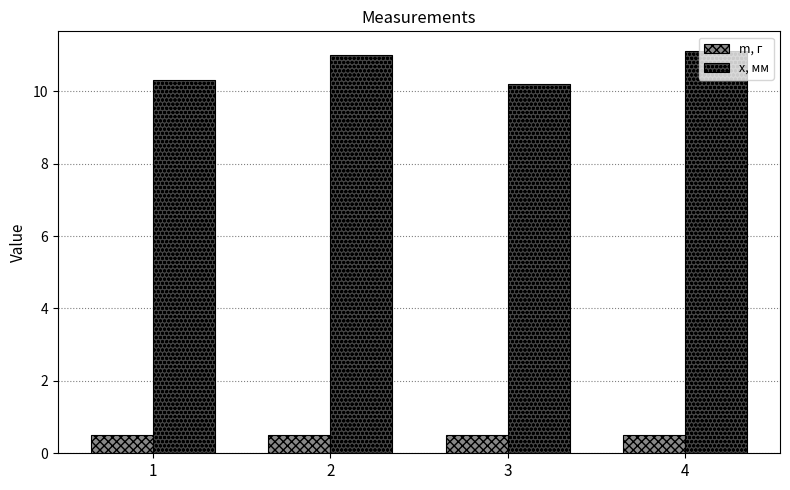

At how many categories does at least one series exceed 9?

4